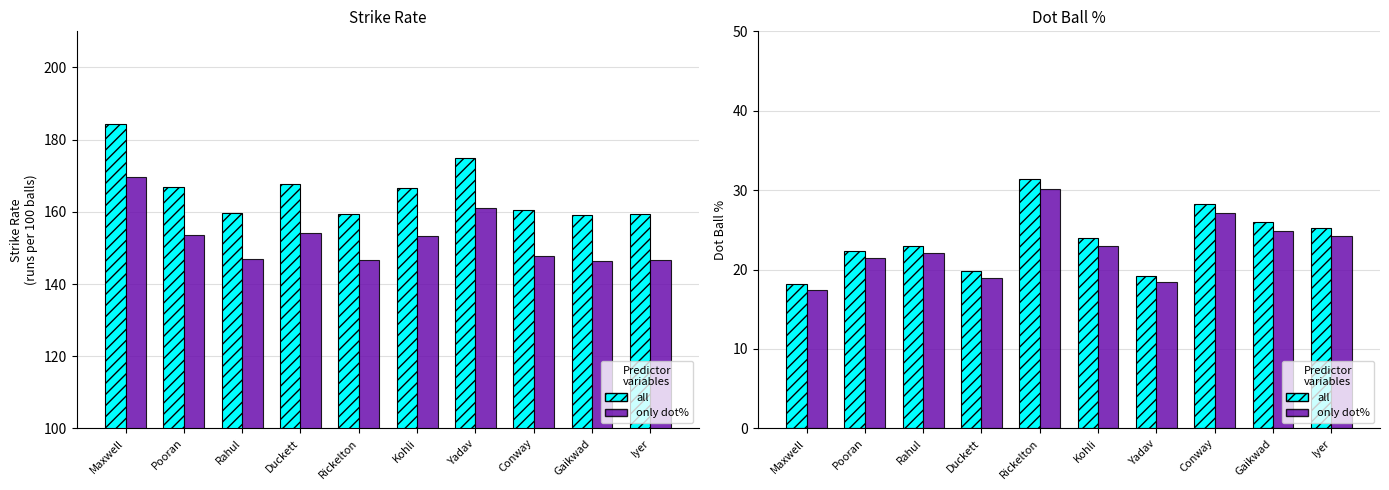

What position from the right is Kohli?

5